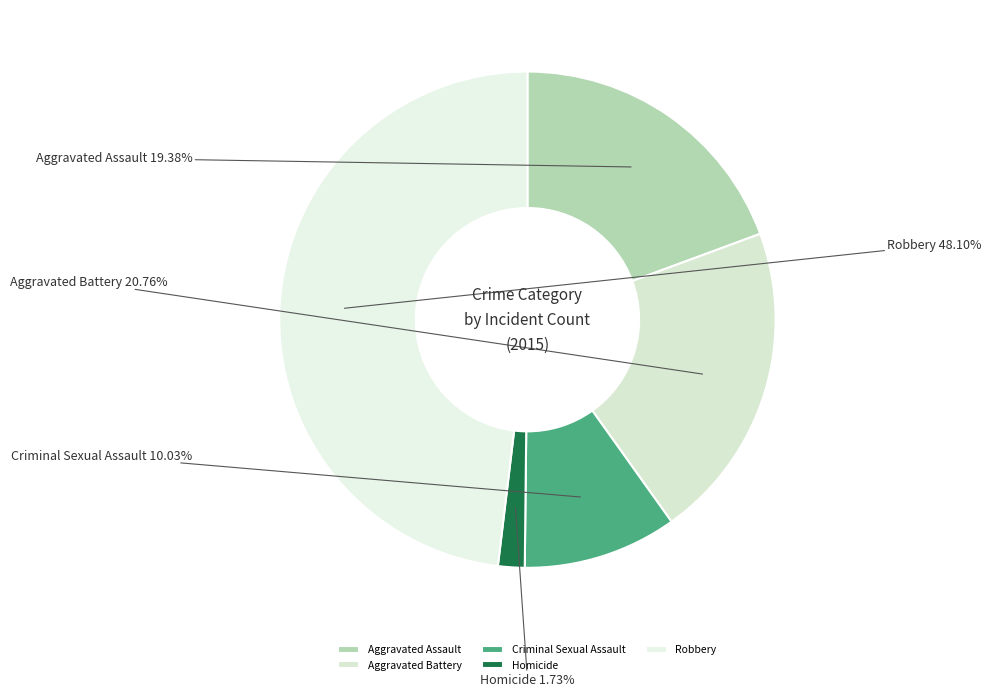

What is the total percentage of Aggravated Battery and Aggravated Assault?

40.1%